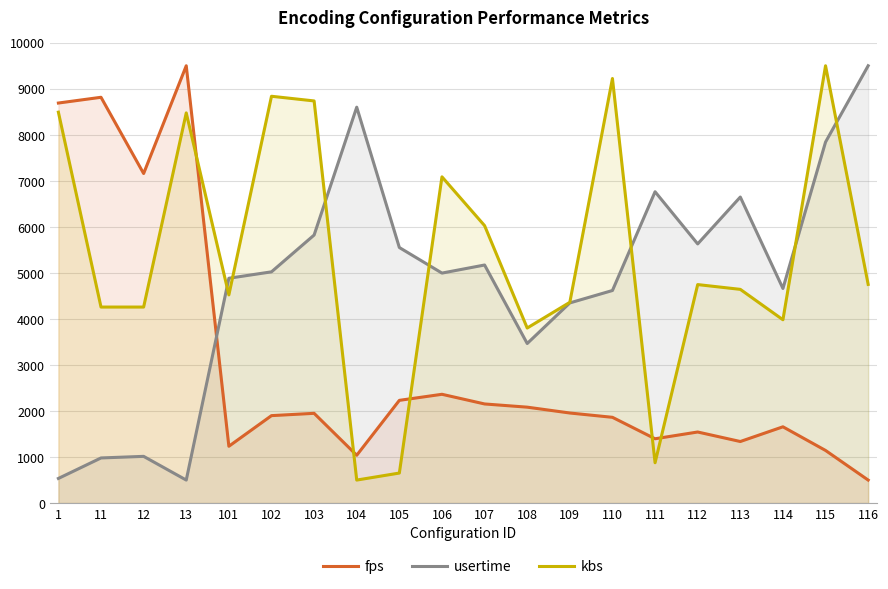

How many times do fps and usertime cross each other?

1